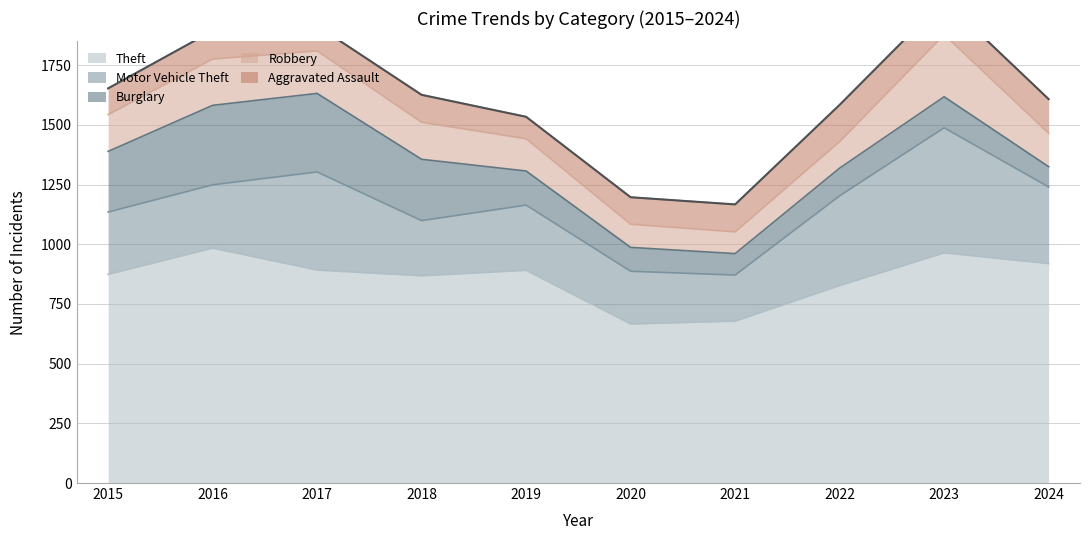

At which label is Aggravated Assault closest to 123?

2016